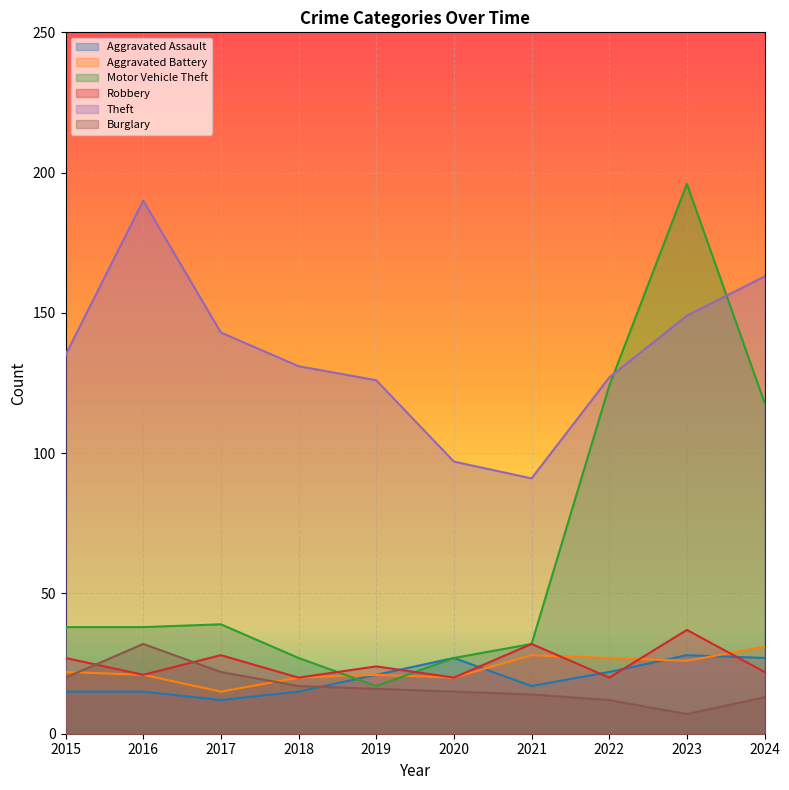

Is it true that Burglary equals 10 at 2023?

False